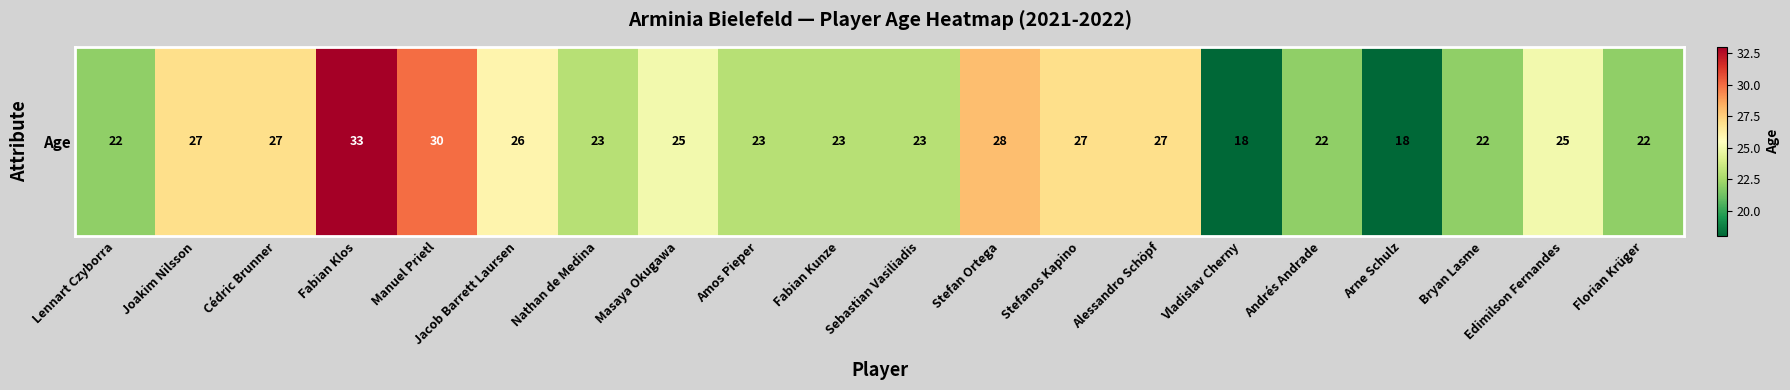

True or false: the data shows 7 at Manuel Prietl.

False